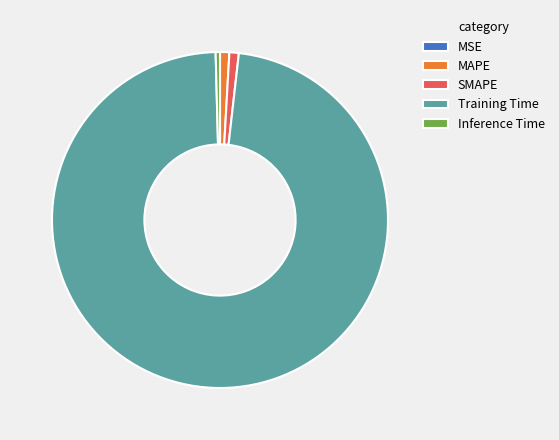

What is the majority slice?

Training Time